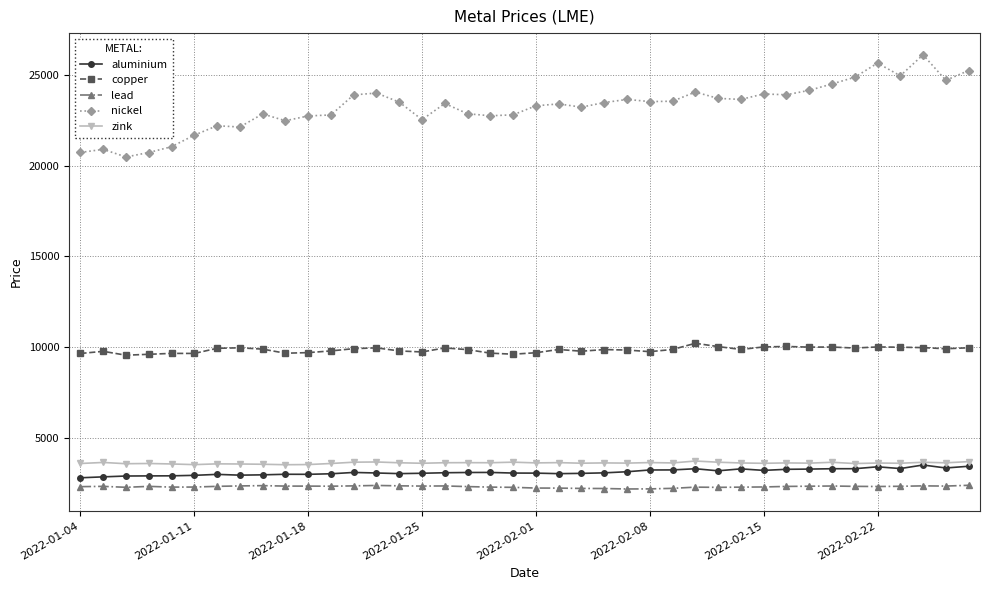

True or false: zink has more than 0 interior local peaks.

True